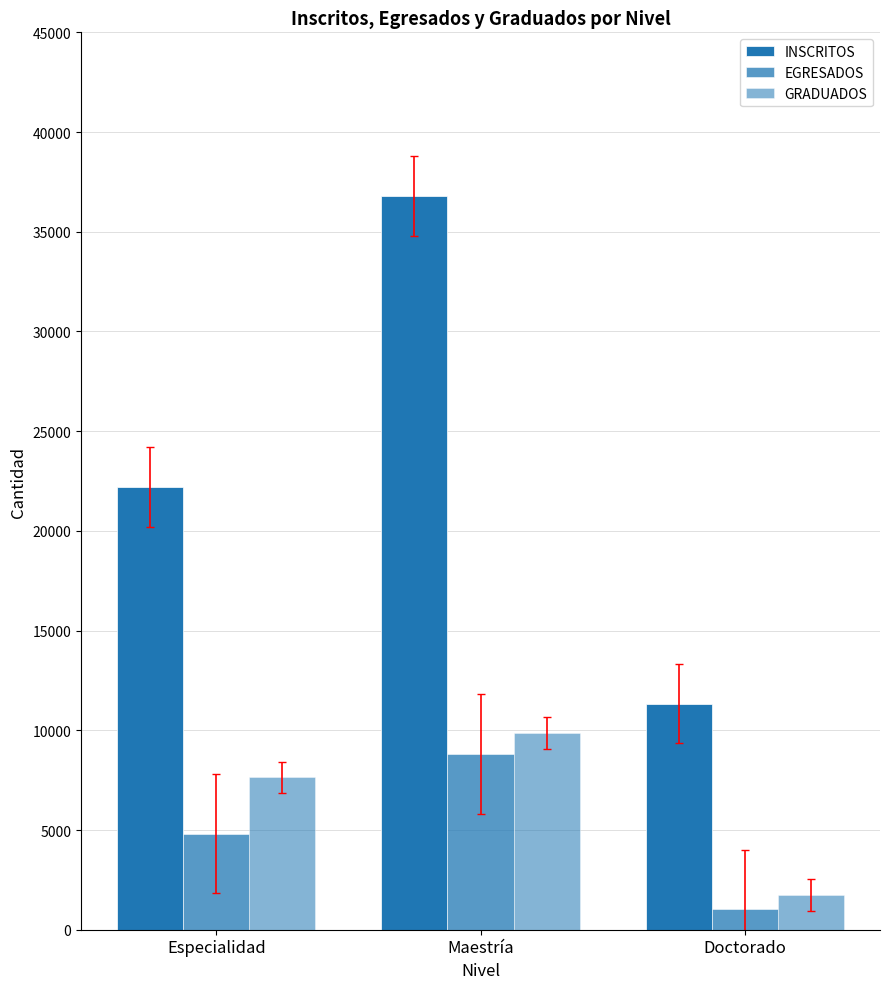

Rank the series at Especialidad from lowest to highest value.

EGRESADOS, GRADUADOS, INSCRITOS